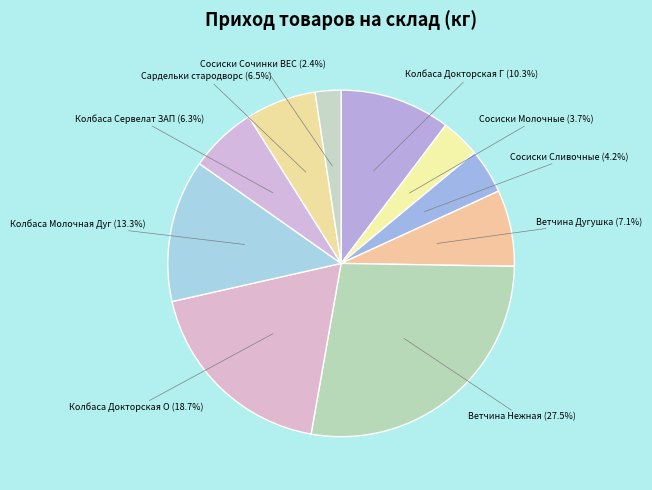

Is Колбаса Докторская Г the majority of the pie?

No